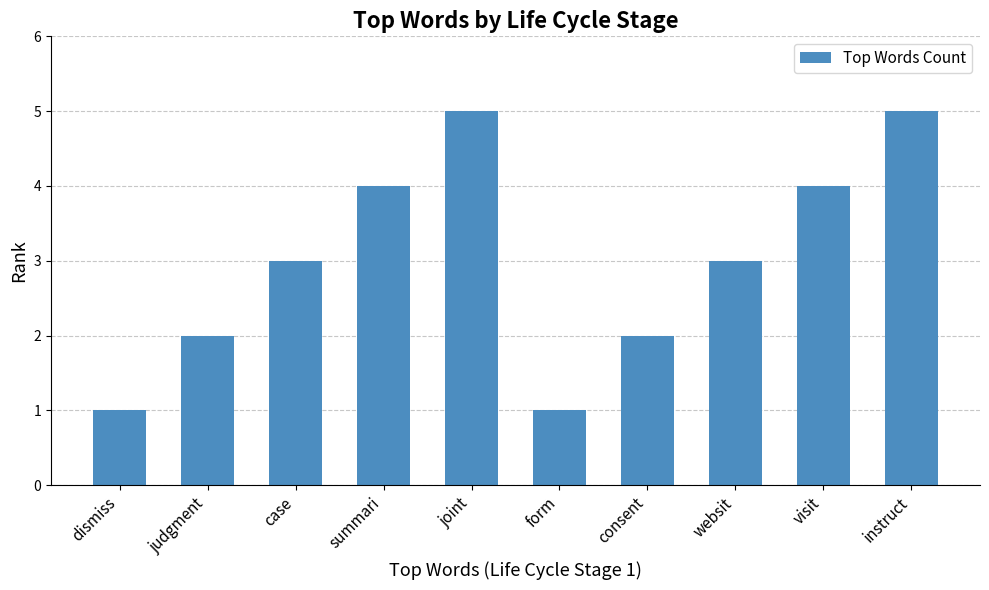

True or false: the data shows 5 at instruct.

True